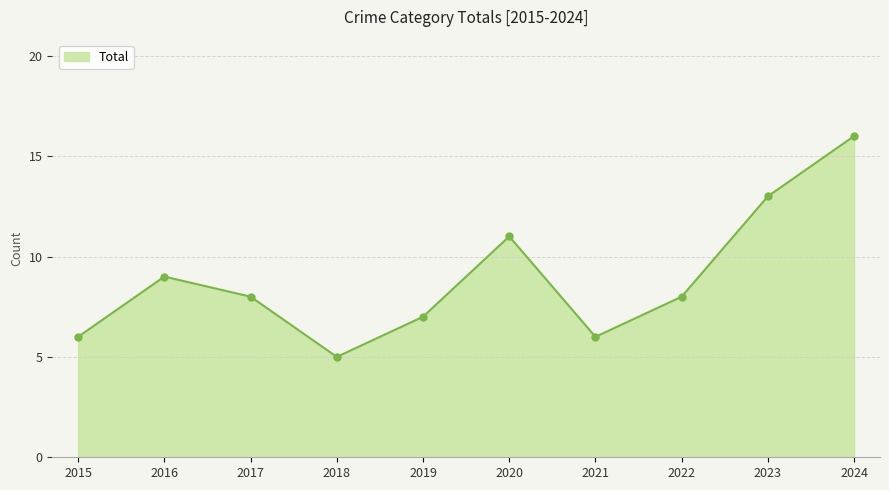

The chart shows a value of 9 at 2019. True or false?

False